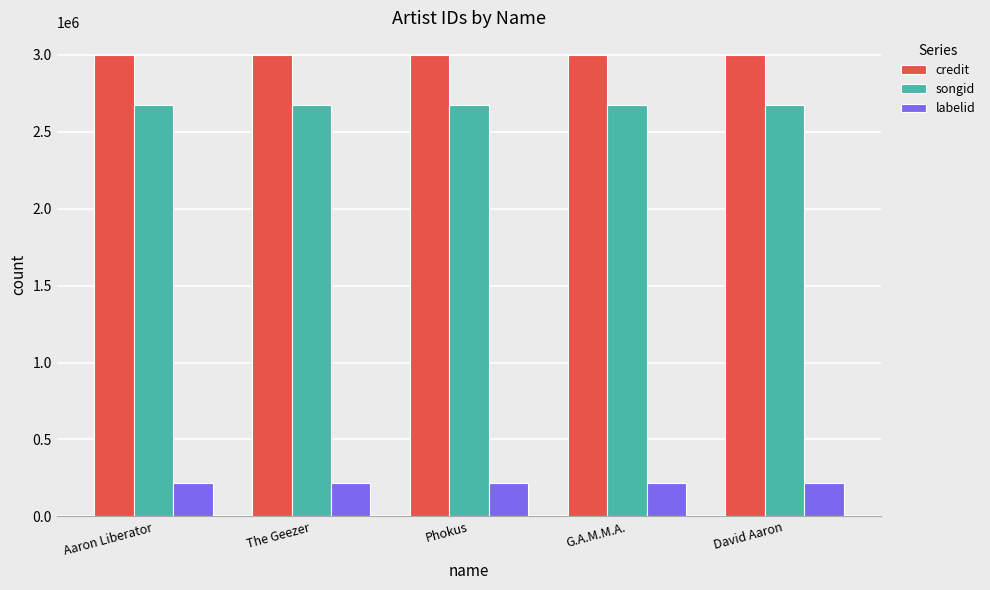

What is the maximum value for credit?

2996087